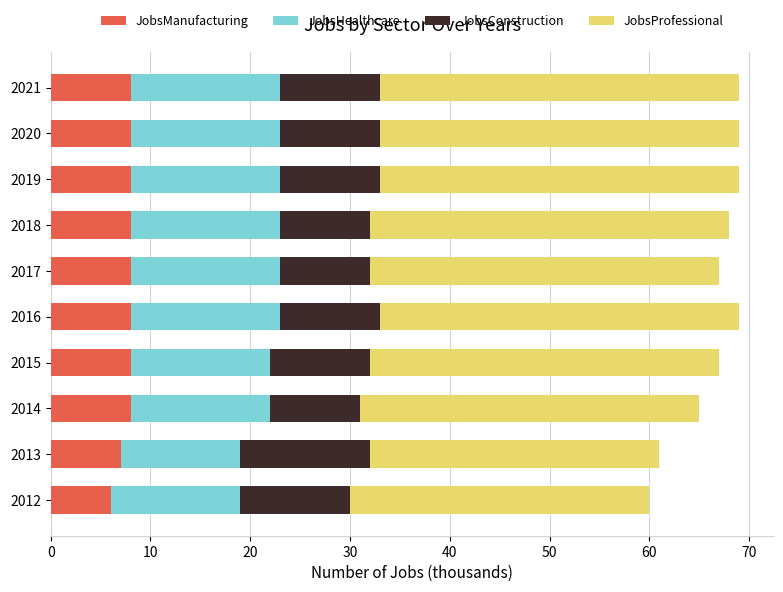

The JobsManufacturing series shows 8 at 2021. True or false?

True